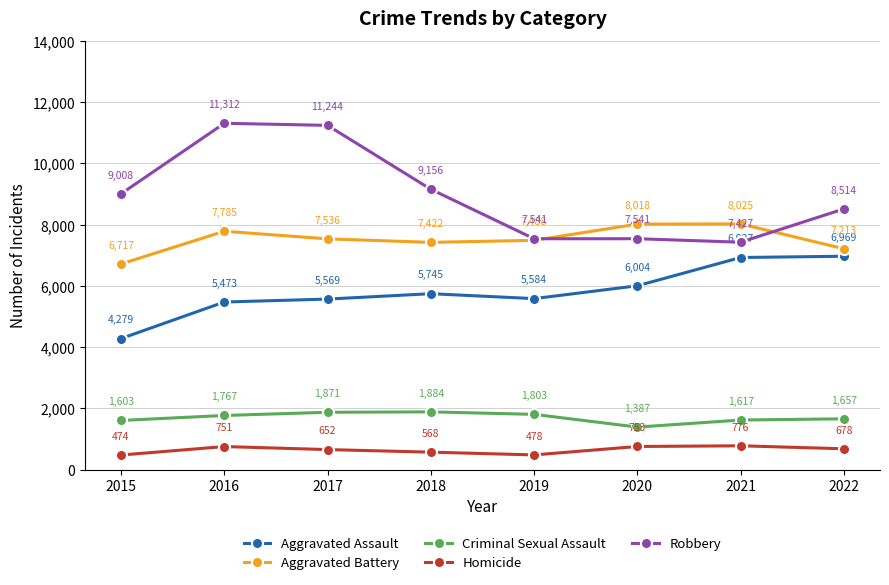

Read the Aggravated Assault value at 2015, to the nearest 10.

4280